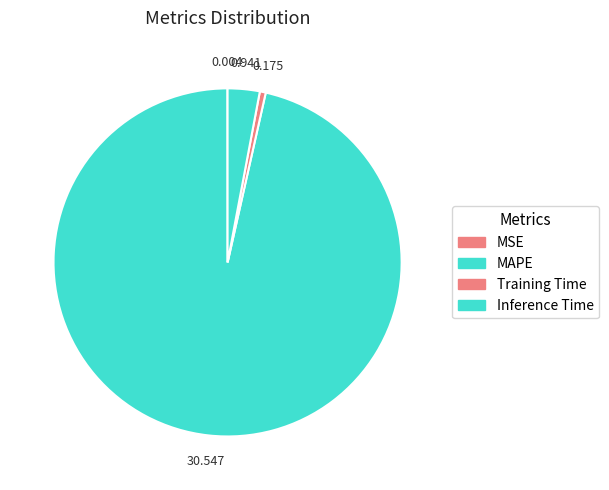

Is there a majority slice in this chart?

Yes